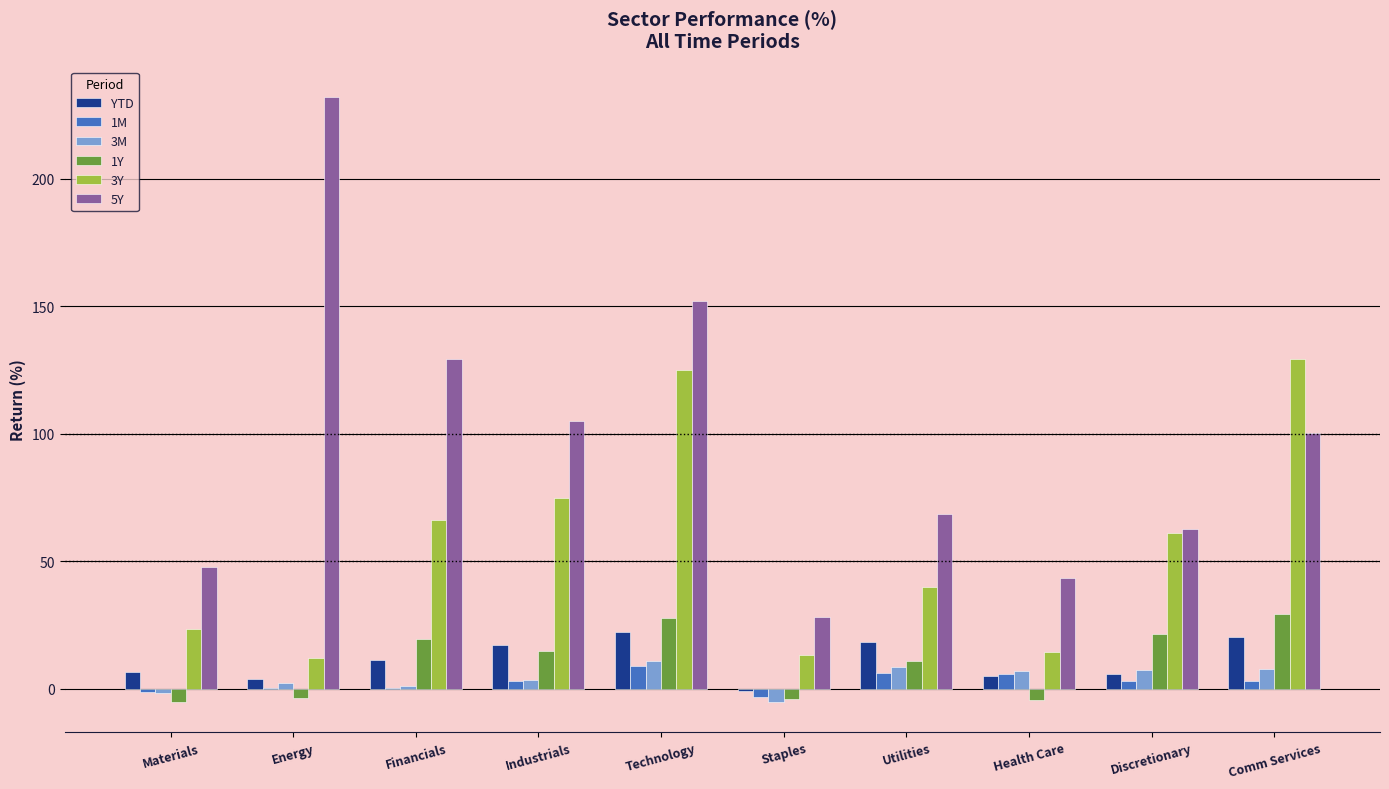

The 5Y series shows 399.7 at Energy. True or false?

False